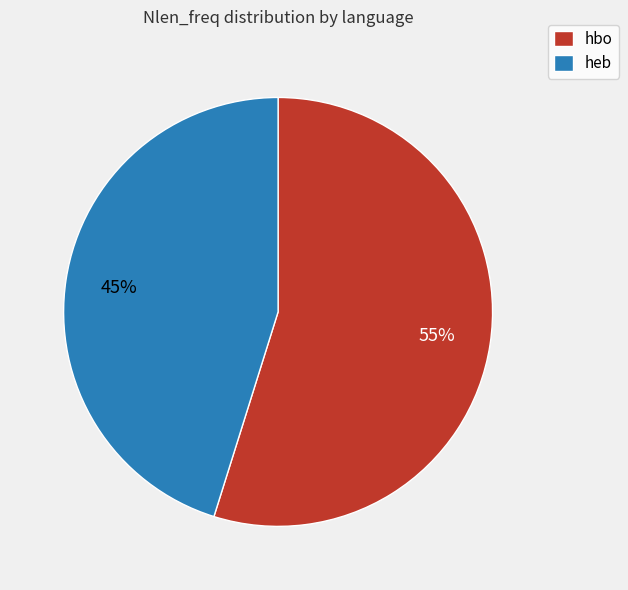

To the nearest percent, what portion does heb represent?

45%